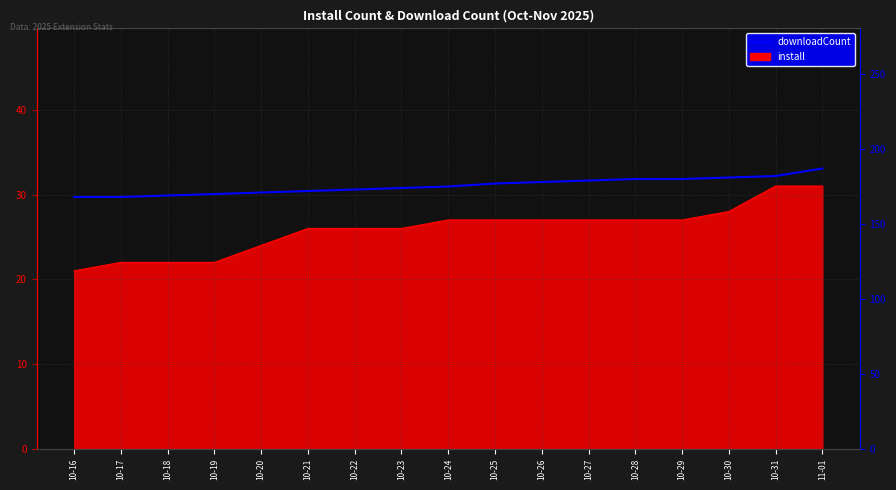

Rank the categories by value from lowest to highest.

10-16, 10-17, 10-18, 10-19, 10-20, 10-21, 10-22, 10-23, 10-24, 10-25, 10-26, 10-27, 10-28, 10-29, 10-30, 10-31, 11-01